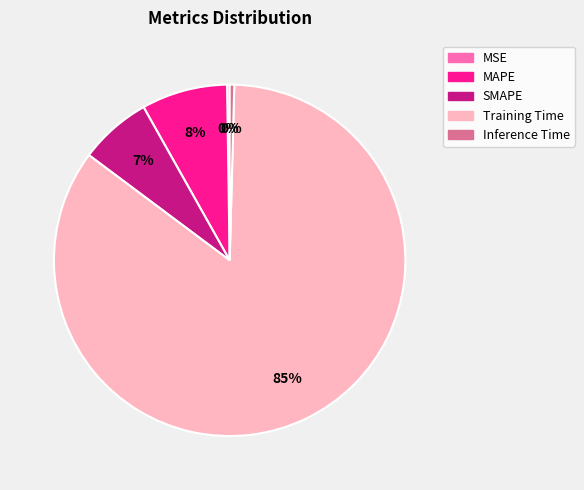

Which category has the biggest portion of the pie?

Training Time